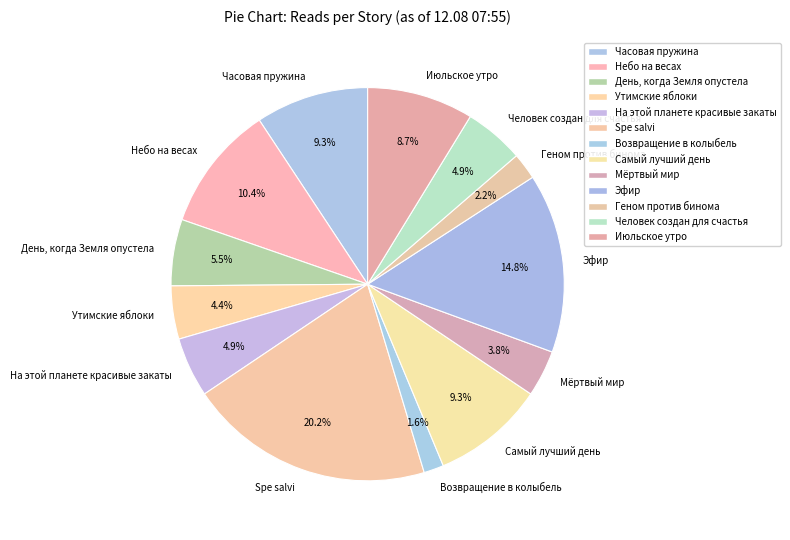

To the nearest percent, what is the average slice percentage?

8%